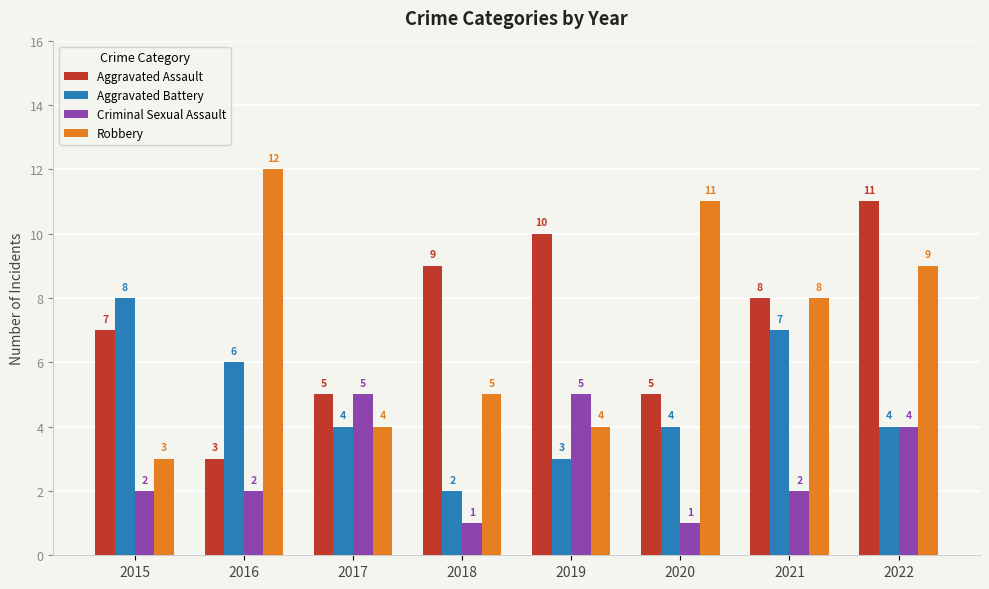

List the series in order of their peak value, highest first.

Robbery, Aggravated Assault, Aggravated Battery, Criminal Sexual Assault